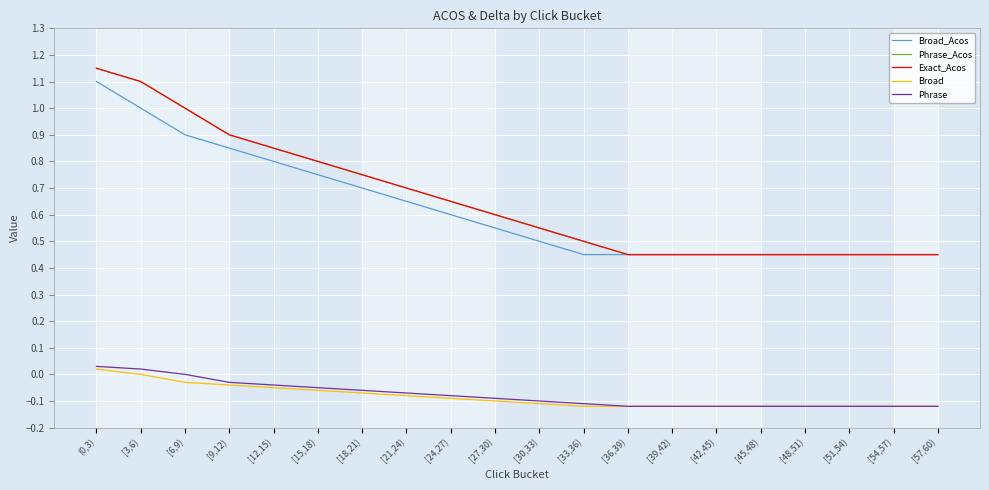

Does the chart display data point markers on the line(s)?

No